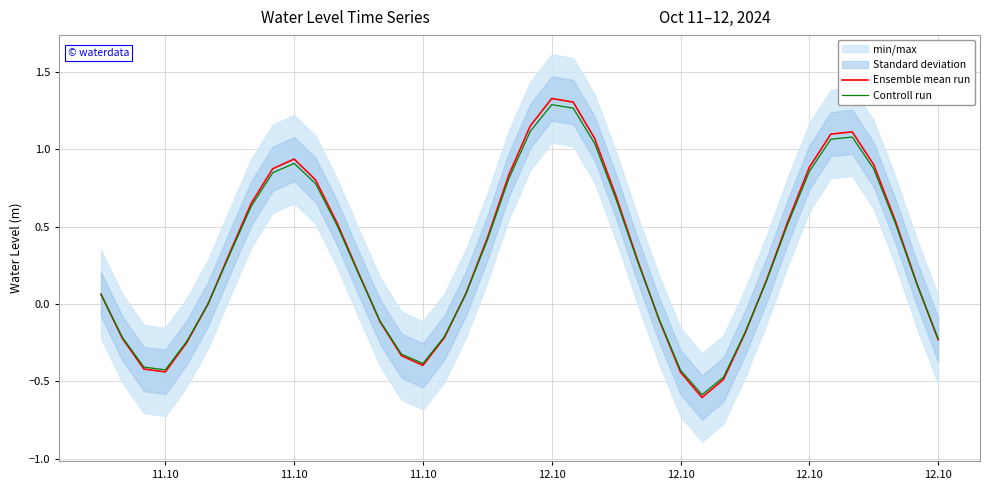

Which series ends up on top after the final intersection of Ensemble mean run and Controll run?

Controll run